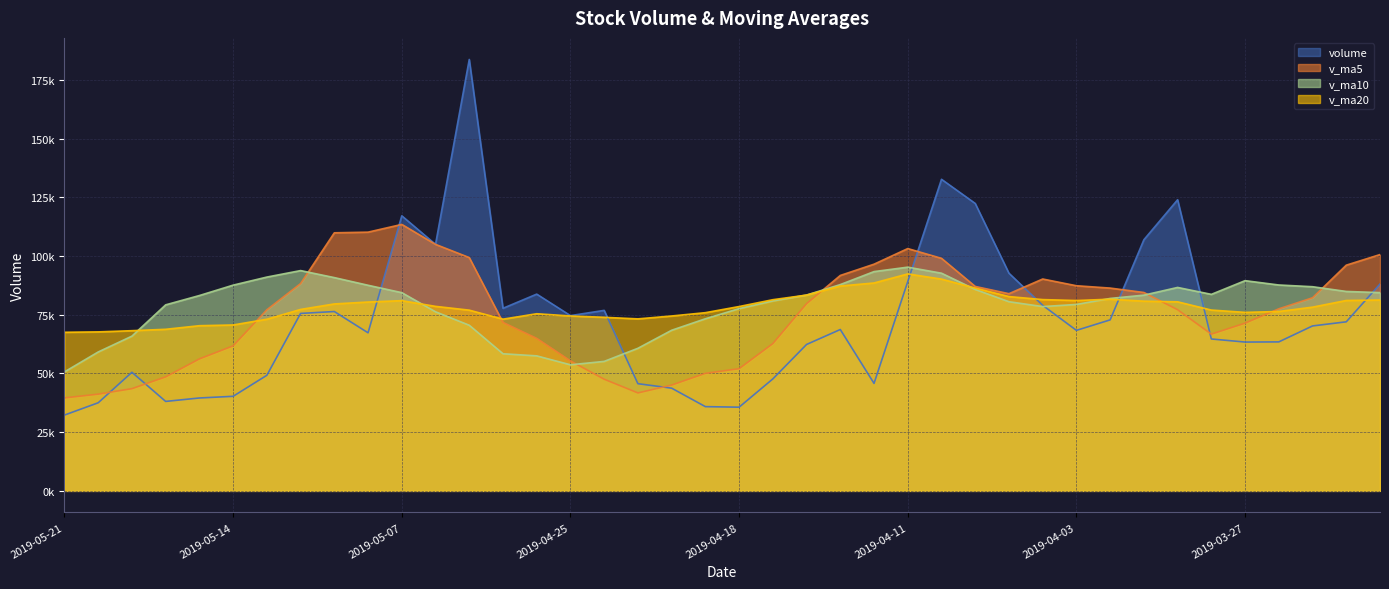

What are all the series names shown in the legend?

volume, v_ma5, v_ma10, v_ma20